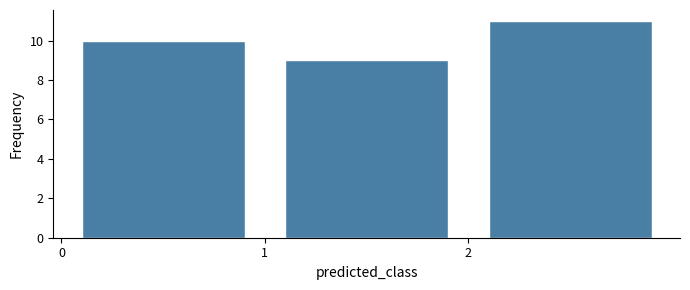

Reading left to right, list every bar in this chart as the range it spans on the x-axis followed by its height. The values are not printed on the chart, so give them approximately, as read against the axis.

0 to 1: 10
1 to 2: 9
2 to 3: 11